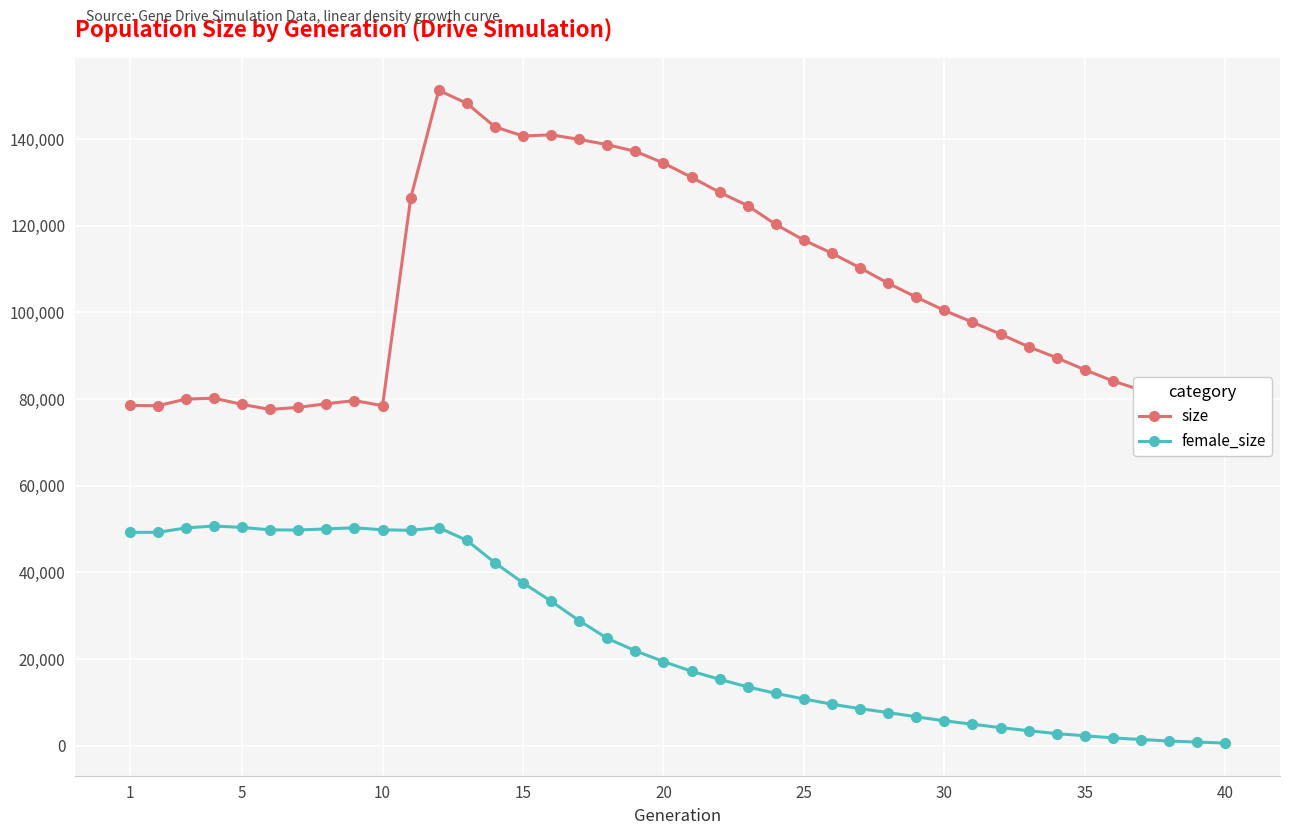

Read the female_size value at 30, to the nearest 10.

5760